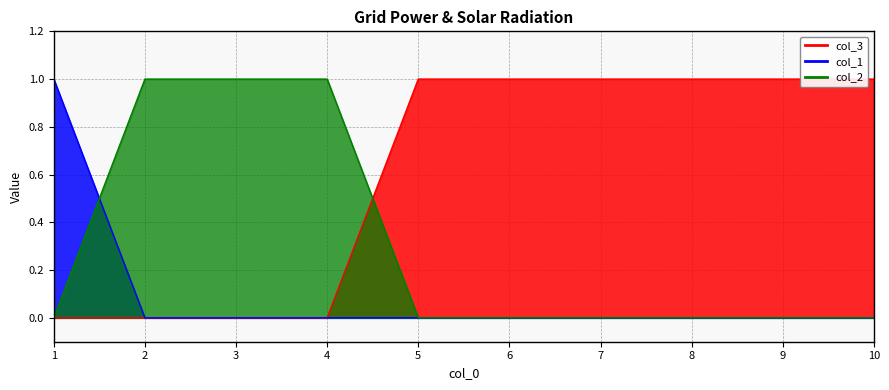

True or false: col_1 has more than 1 interior local peaks.

False